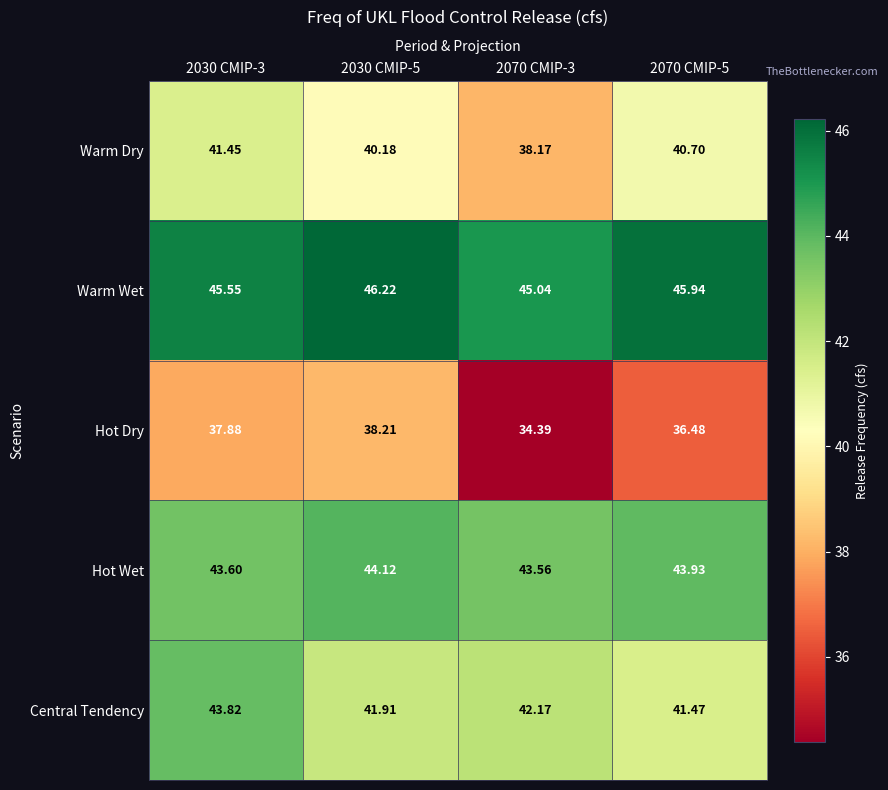

How many data points does each series have?

4